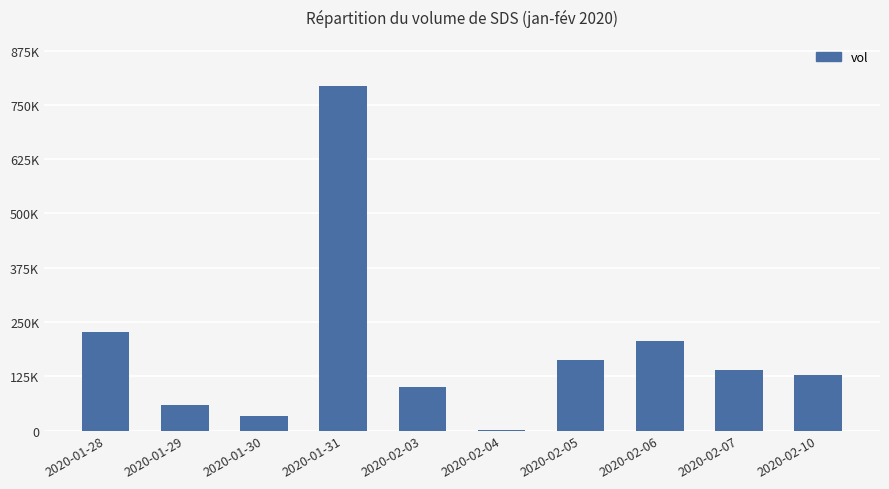

Is it true that the value at 2020-02-05 is 162900?

True